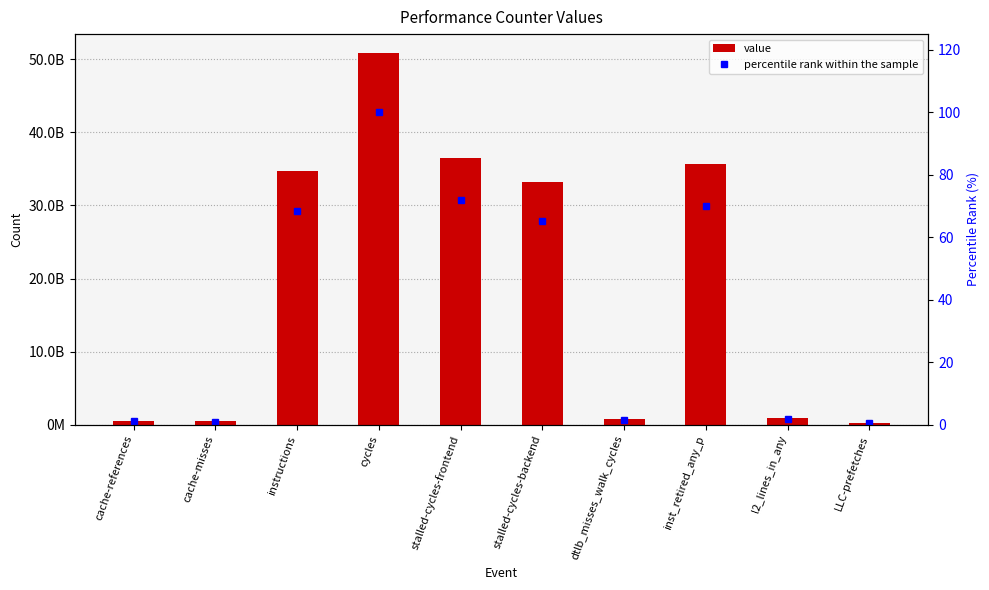

True or false: percentile rank within the sample has a value of 22.2 at instructions.

False